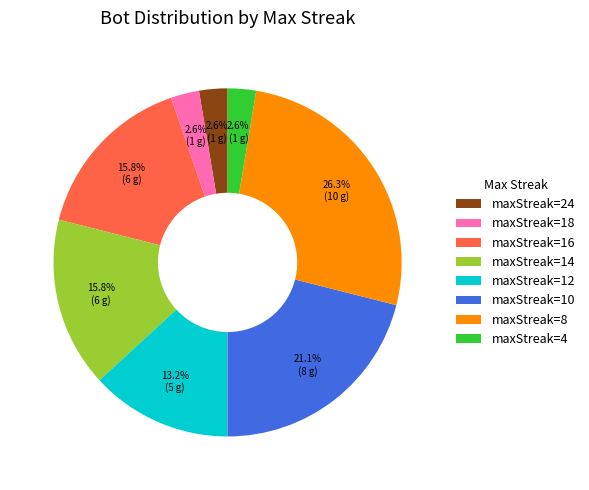

What percentage do maxStreak=24 and maxStreak=12 together represent?

15.8%